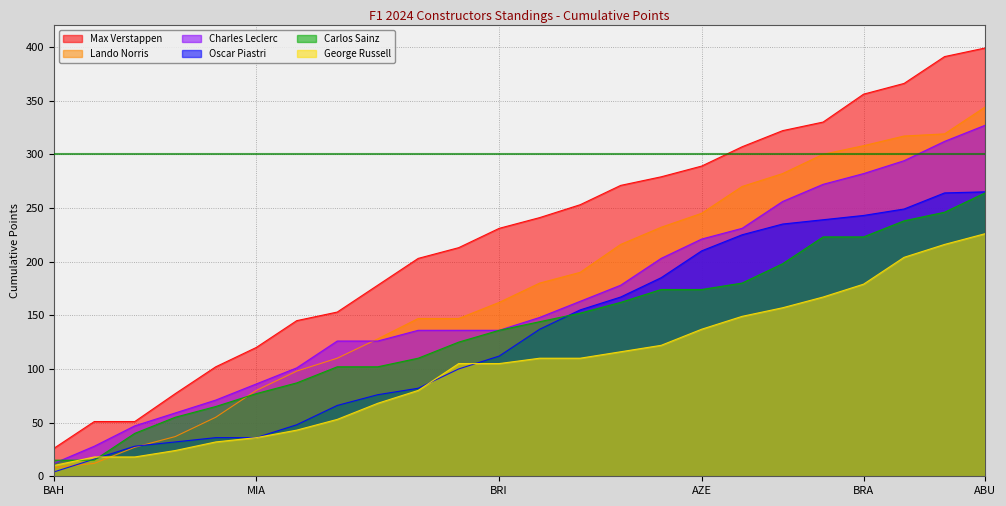

Is it true that Max Verstappen equals 145 at EMI?

True